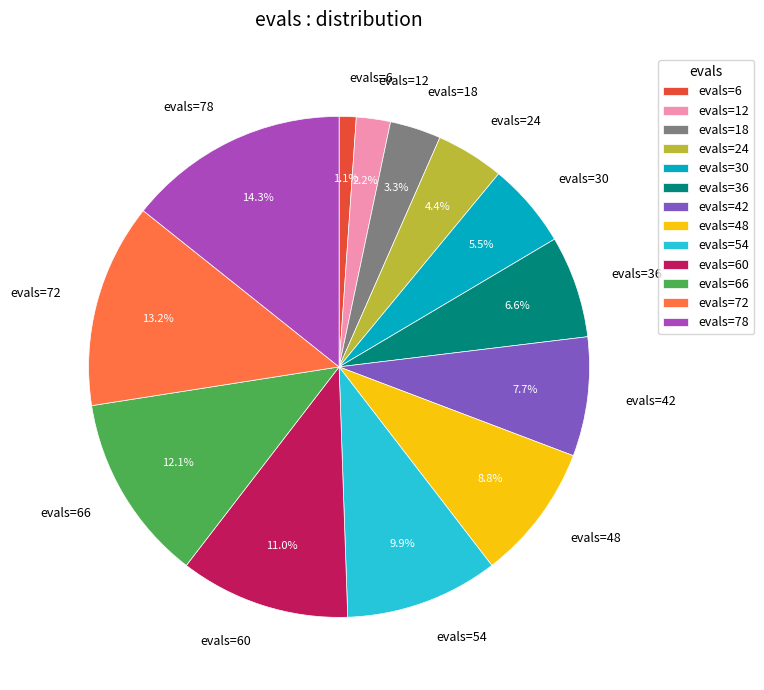

Is it true that evals=48 is 9% of the pie?

True